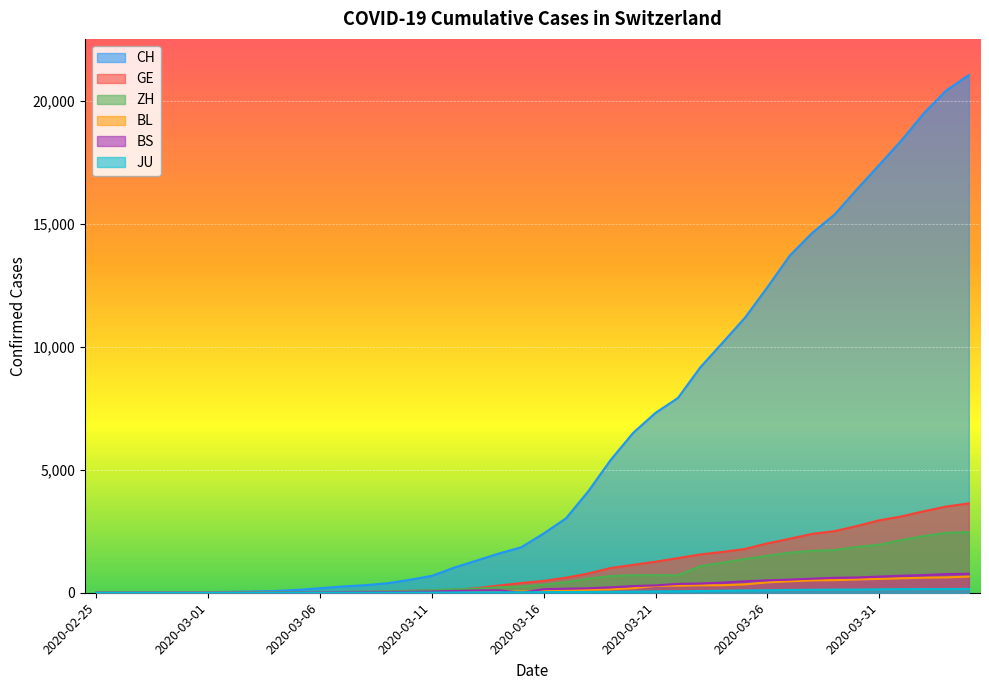

How many values in the BL series exceed 76?

19